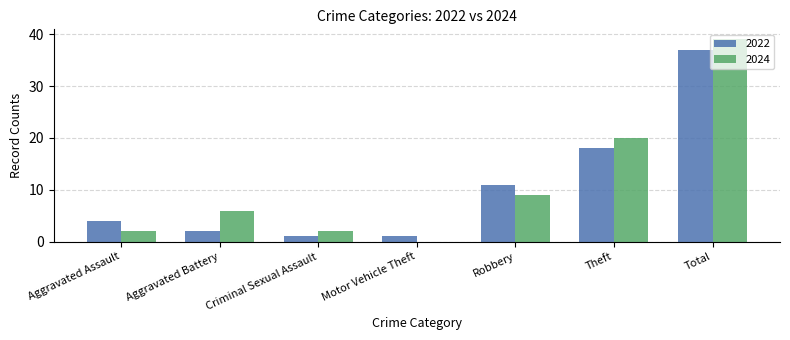

How many groups of bars are there?

7